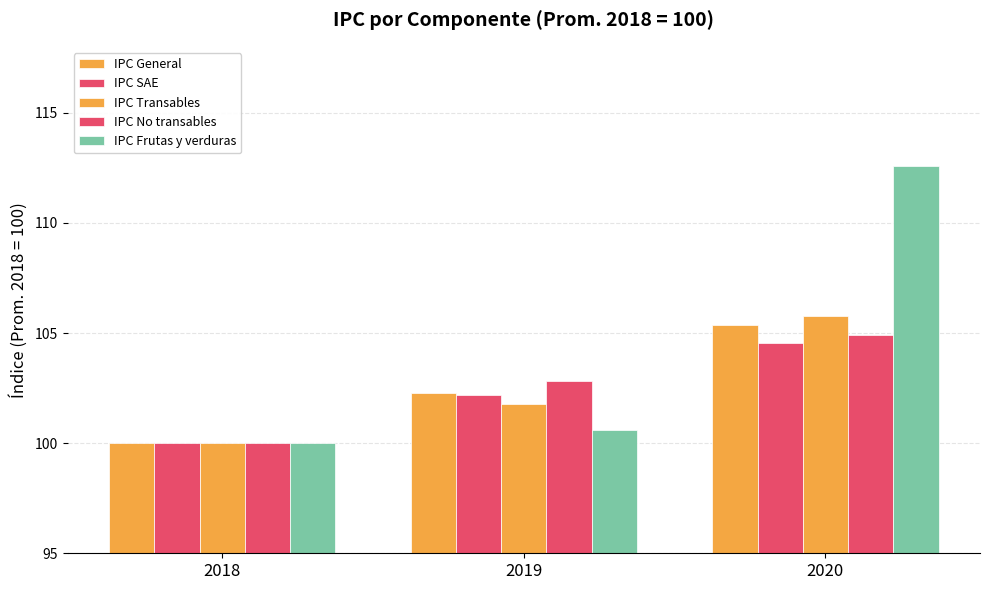

Between 2018 and 2020, which series saw the biggest shift?

IPC Frutas y verduras